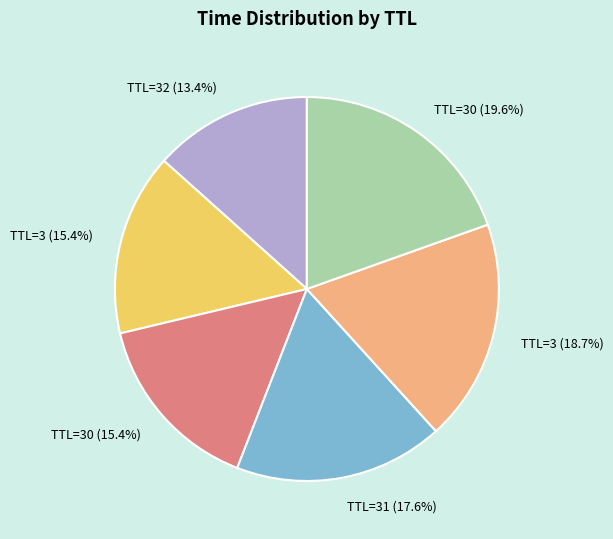

How many slices are in this pie chart?

6